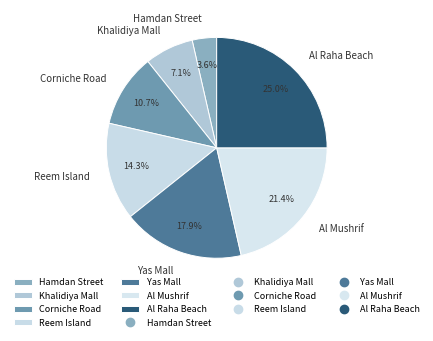

What is the largest slice in the pie chart?

Al Raha Beach